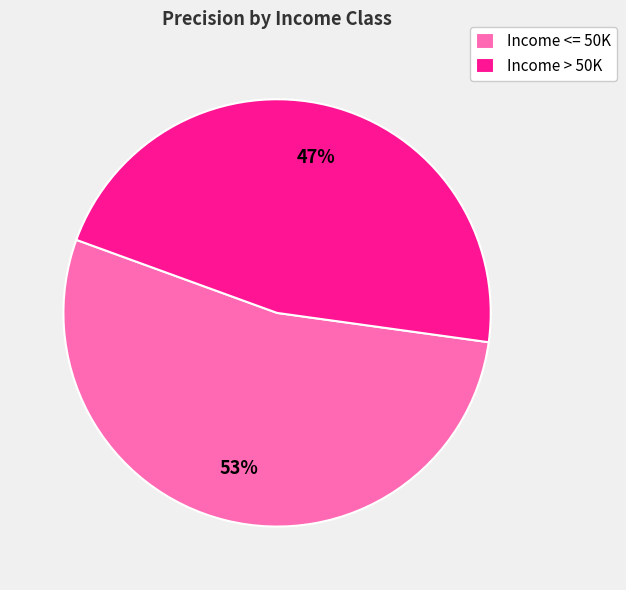

The Income <= 50K slice represents 53% of the pie. True or false?

True